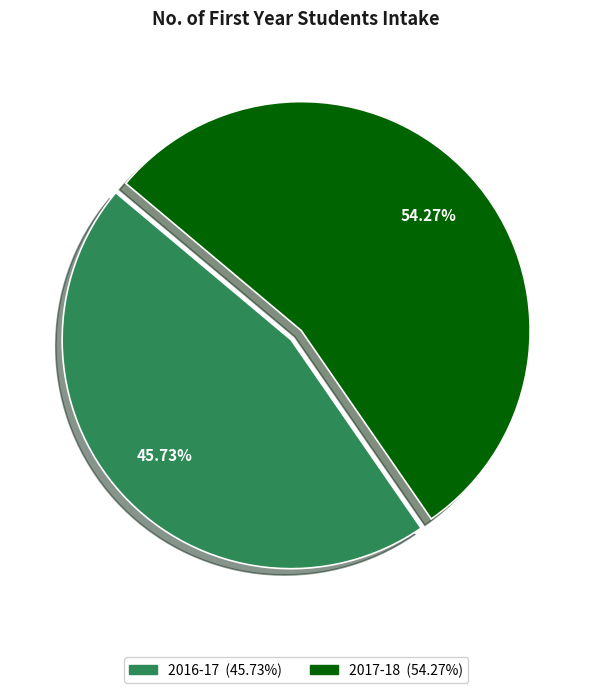

To the nearest percent, what is the combined percentage of 2016-17 and 2017-18?

100%